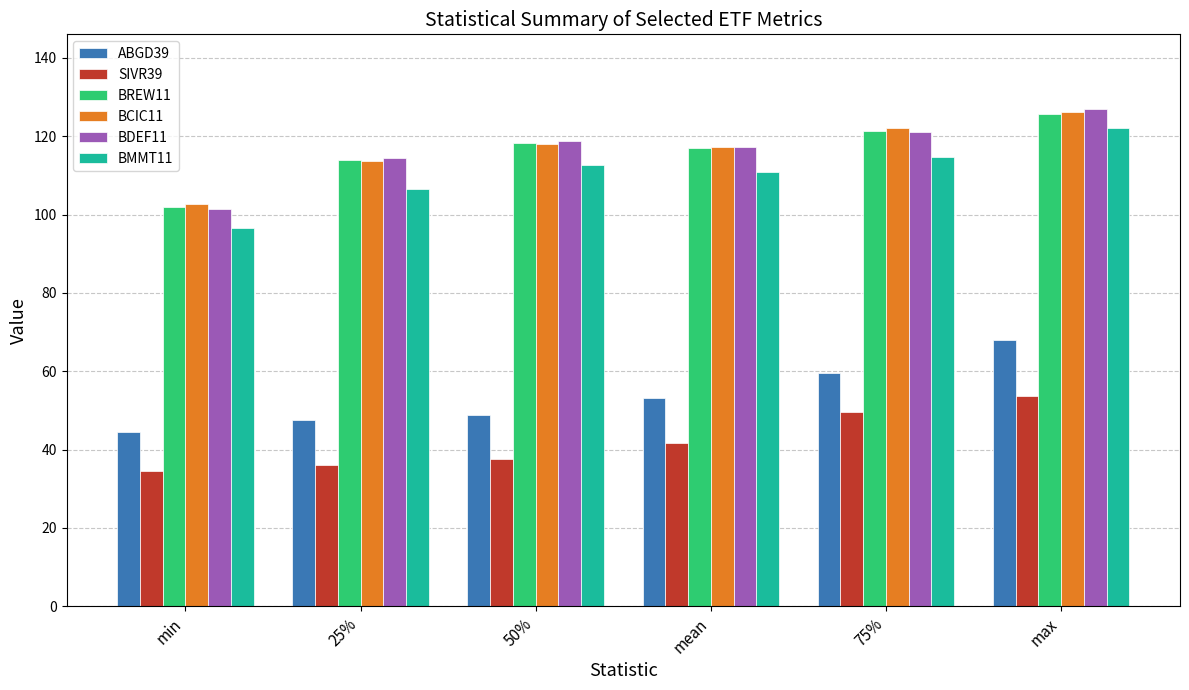

At which label is BREW11 closest to 113?

25%